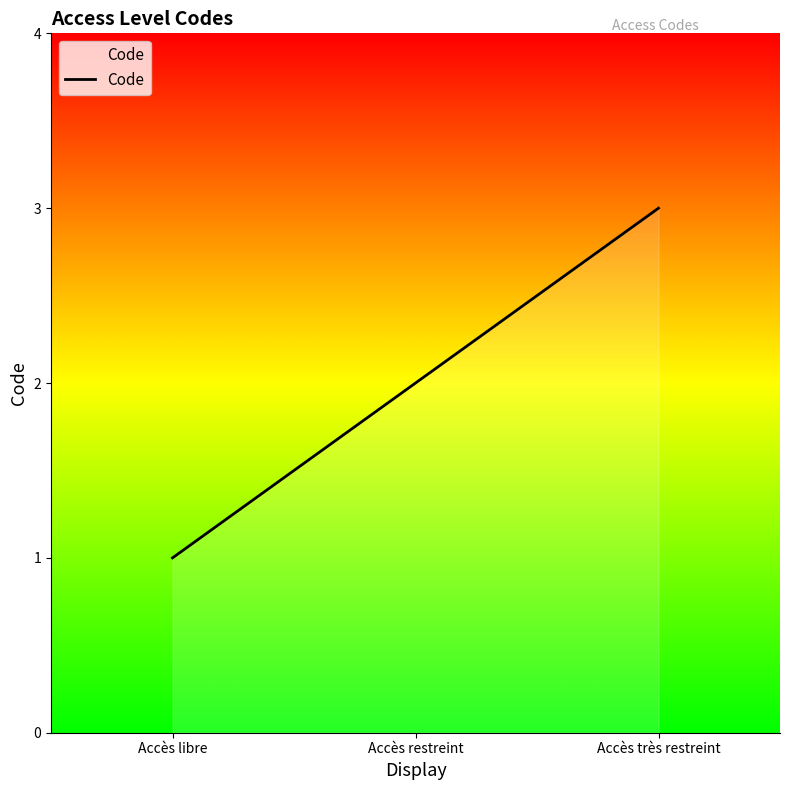

Rank the categories by value from highest to lowest.

Accès très restreint, Accès restreint, Accès libre